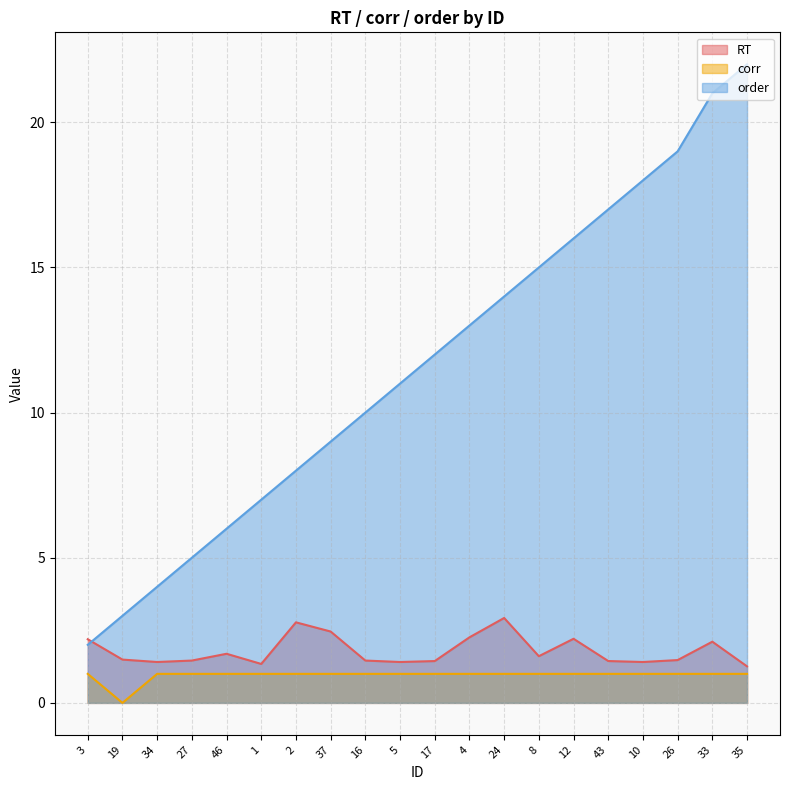

True or false: RT and corr cross at least once.

False